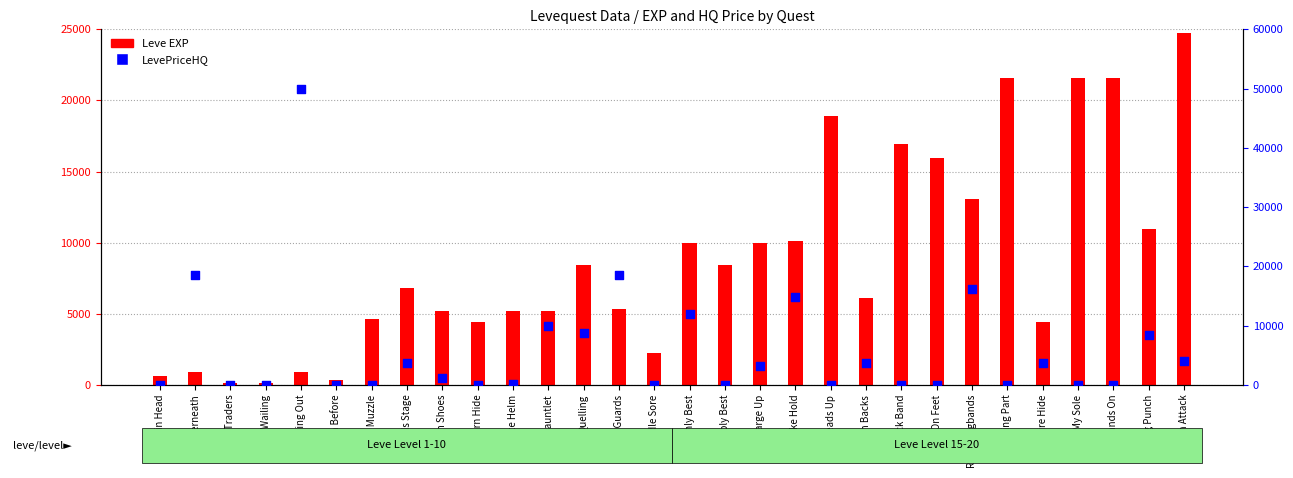

What is the total value across all series at Only Best?

21990